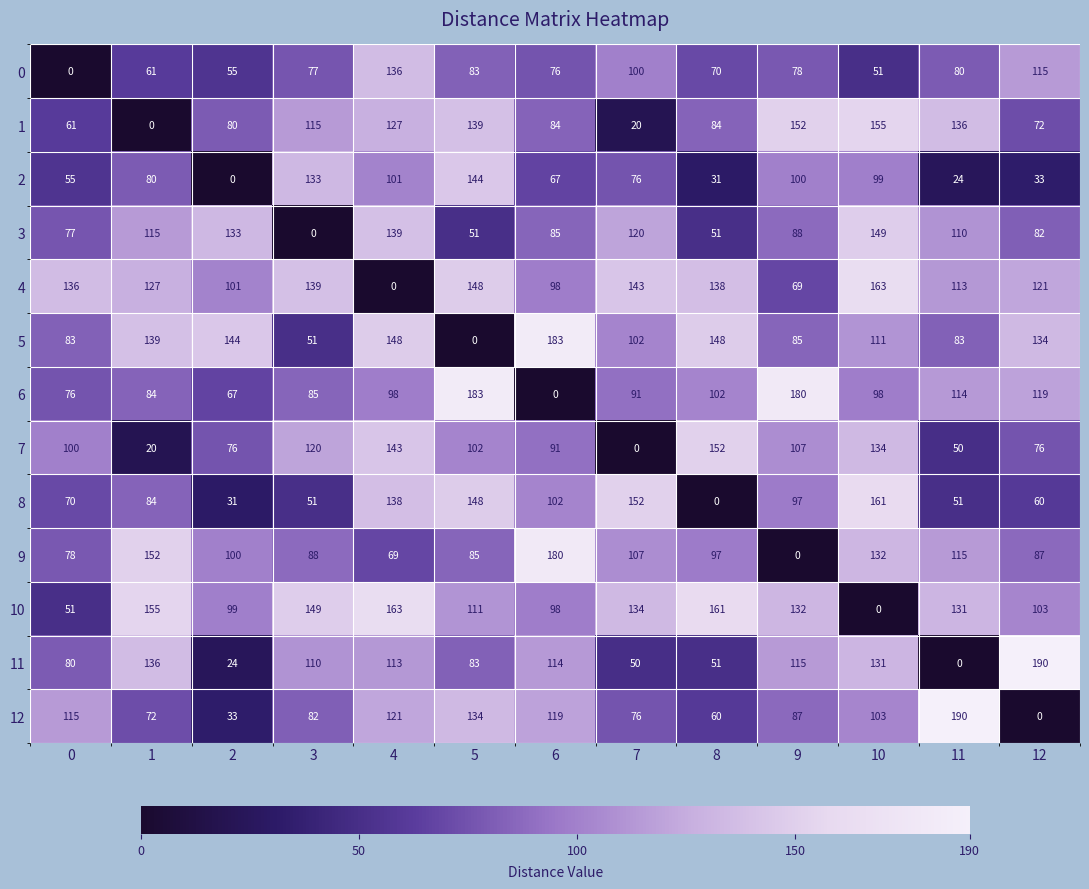

What is the difference between the highest and lowest values at 10?

163